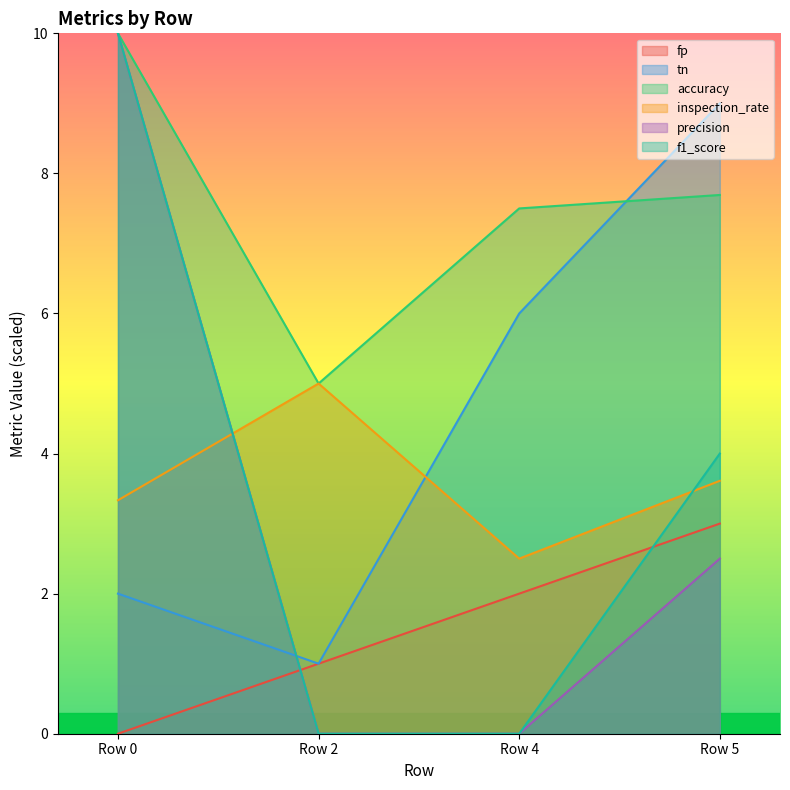

How many data points in fp are above 2?

1